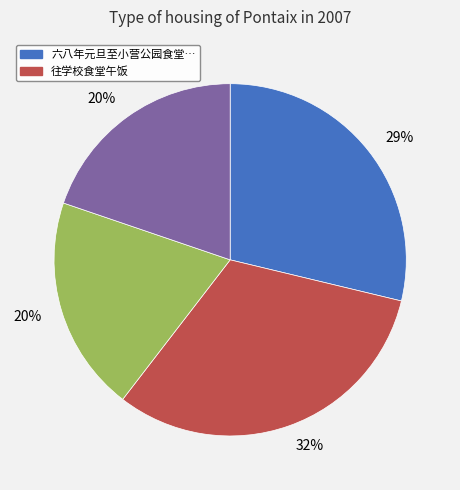

To the nearest percent, what is the difference between the largest and smallest slice percentages?

12%